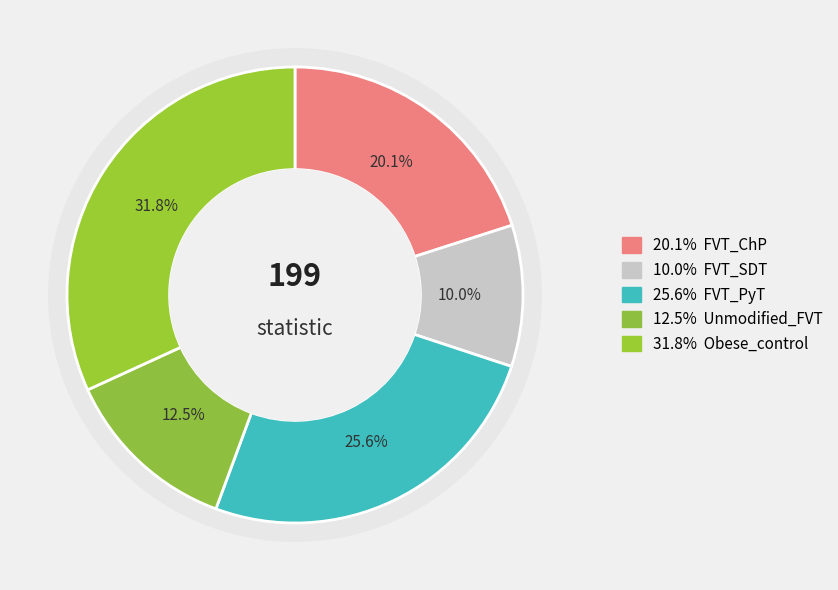

To the nearest percent, what is the combined percentage of FVT_SDT and FVT_PyT?

36%